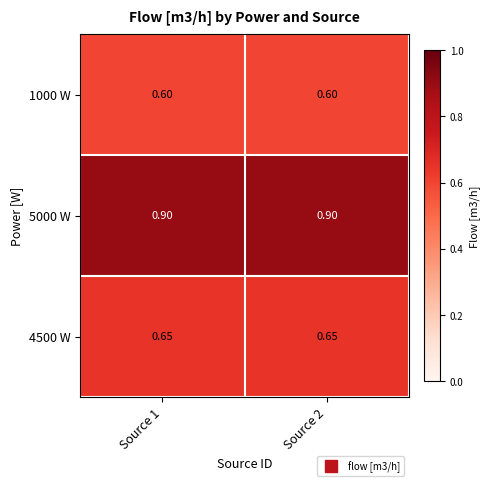

Is the value of 5000 W at Source 1 greater than the value of 1000 W at Source 2?

Yes